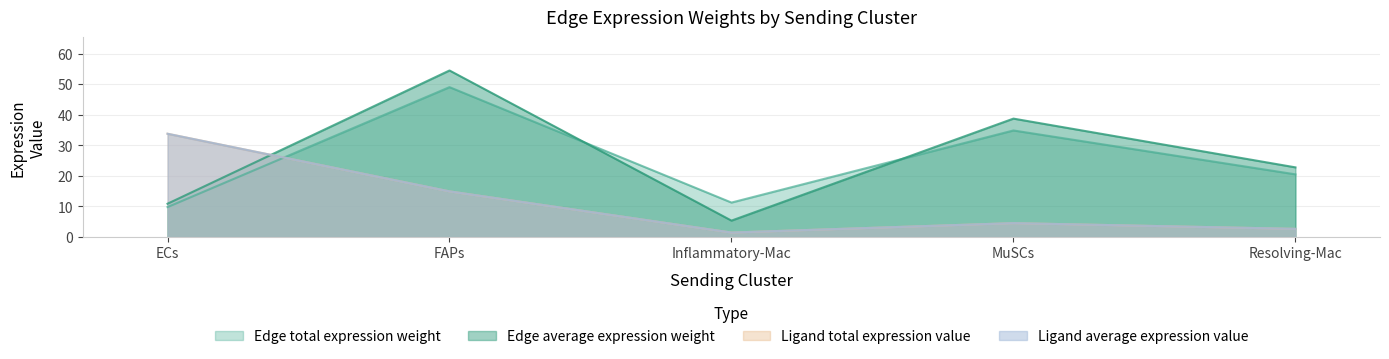

Reading right to left, what are all the values shown in this chart?

Edge average expression weight: 22.8	38.7	5.4	54.5	10.9
Edge total expression weight: 20.5	34.9	11.3	49.0	9.8
Ligand average expression value: 2.7	4.6	1.5	14.9	33.8
Ligand total expression value: 2.7	4.6	1.5	14.9	33.8